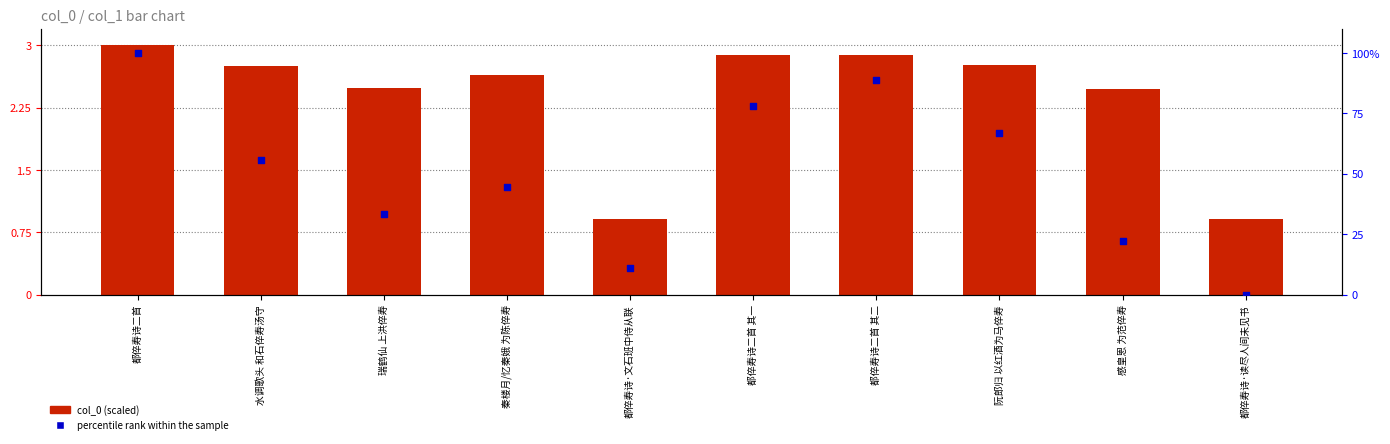

What are all the series names shown in the legend?

col_0 (scaled), percentile rank within the sample